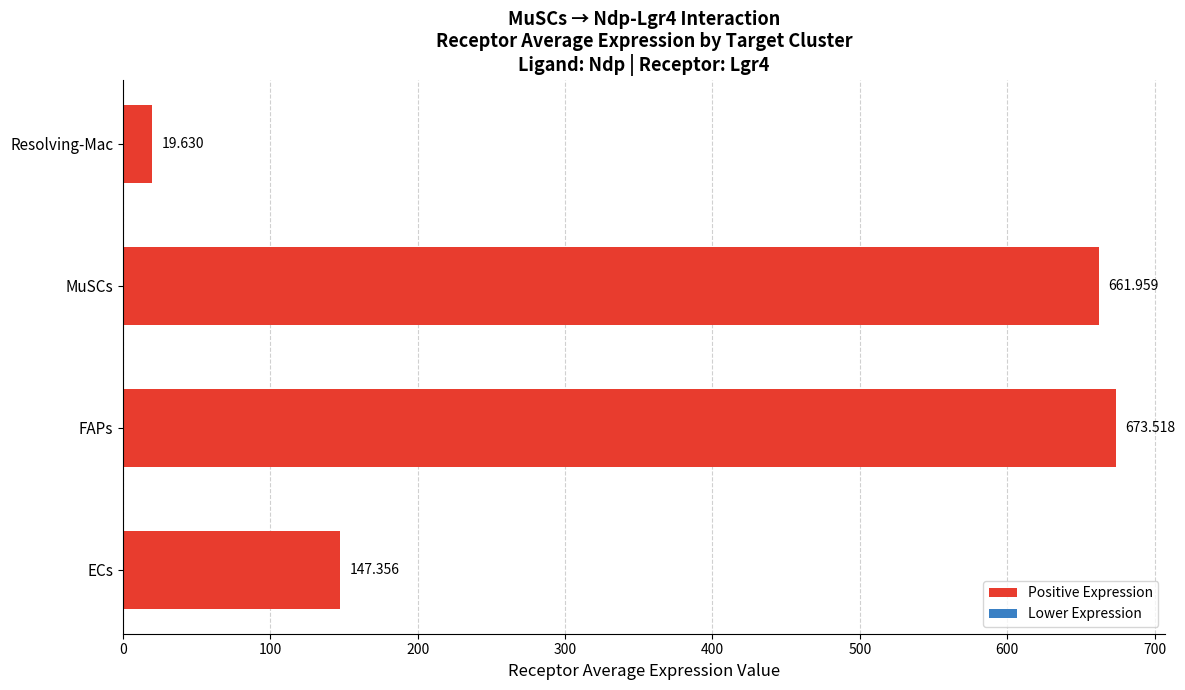

What is the smallest value displayed?

19.6